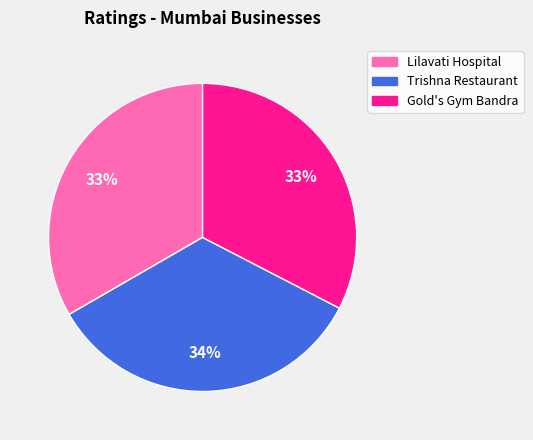

True or false: Gold's Gym Bandra accounts for 33% of the total.

True